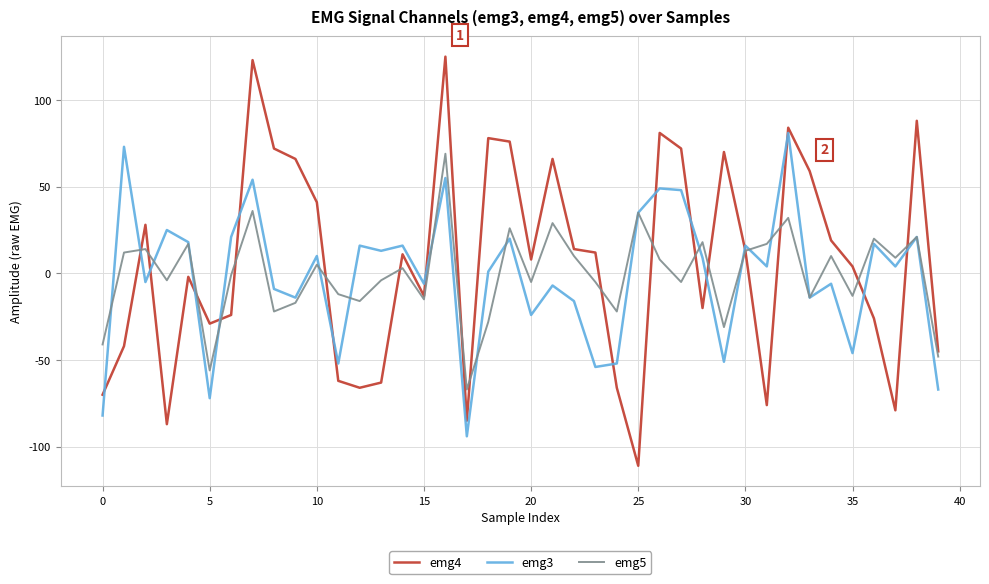

What is the minimum value for emg4?

-111